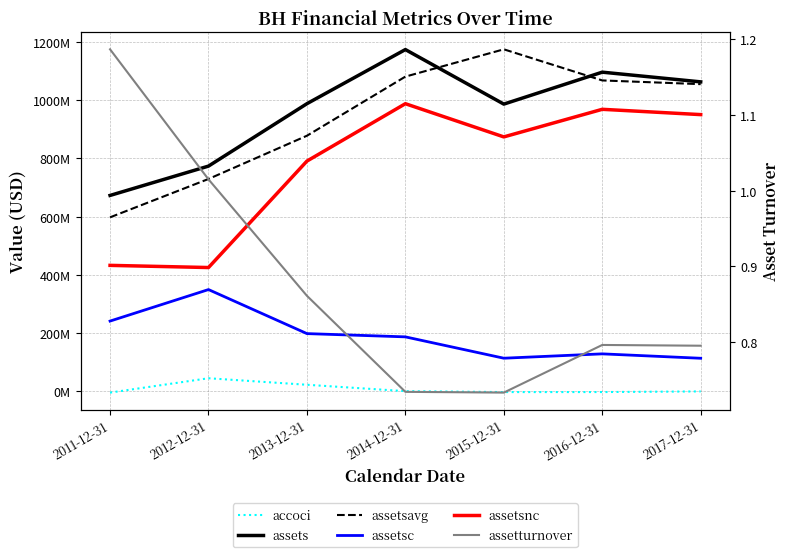

What is the difference between the maximum and minimum values in the assets series?

501872000.0